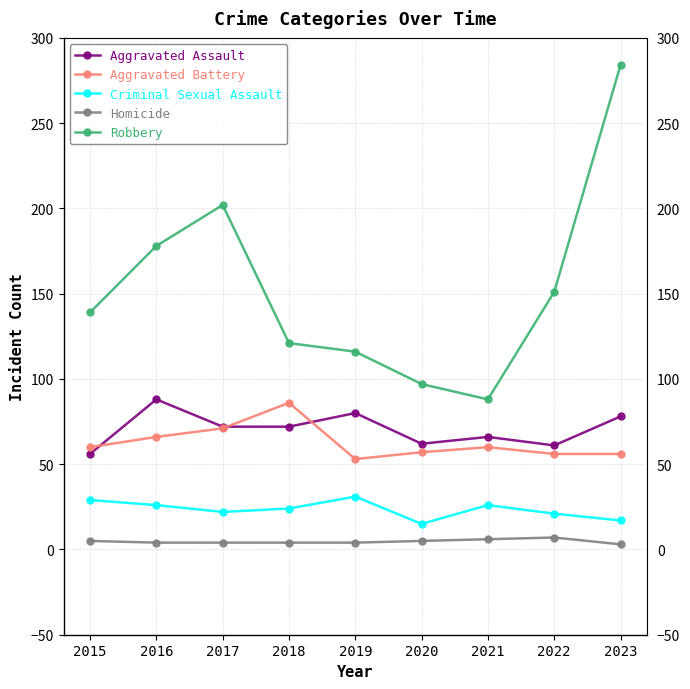

What is the sum of the Aggravated Assault values at 2016 and 2018?

160